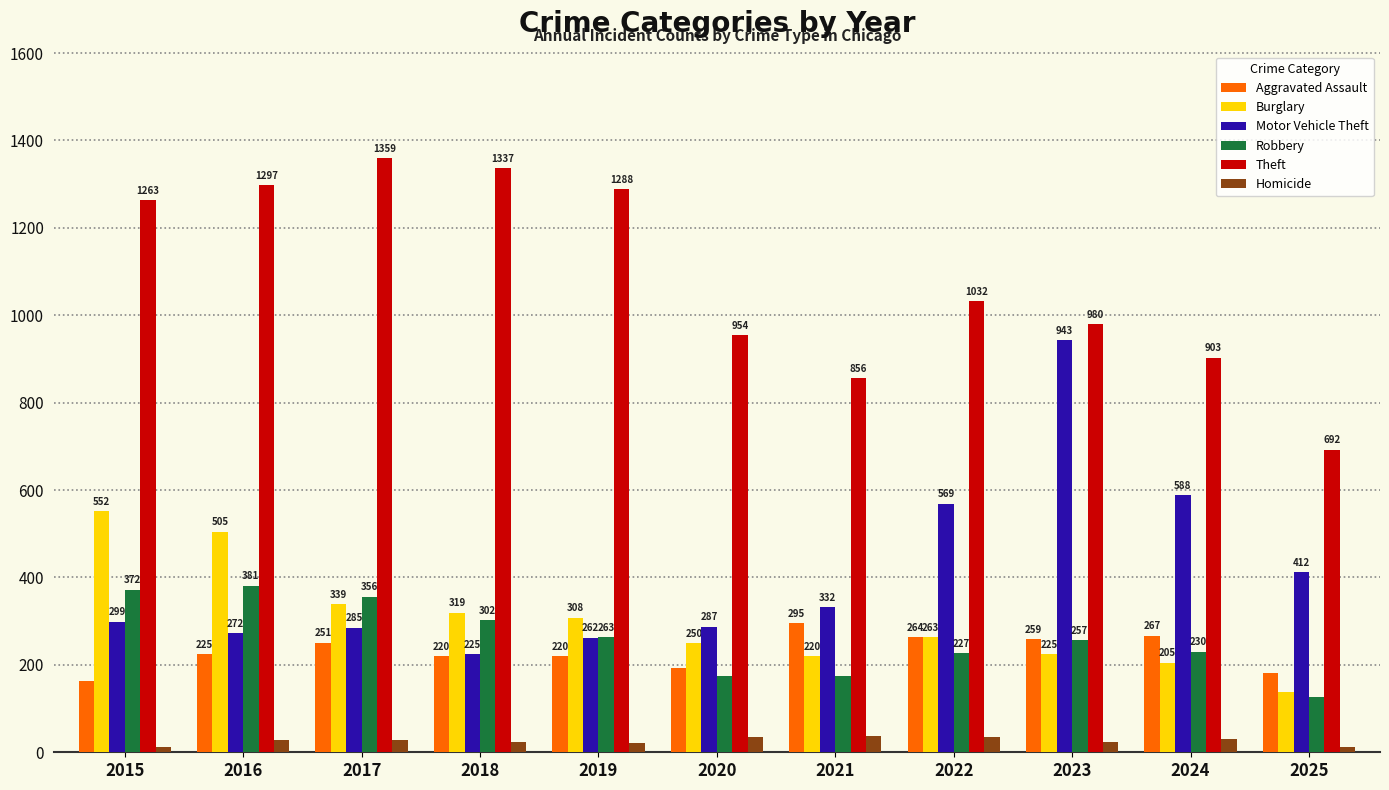

What is the total value across all series at 2022?

2390